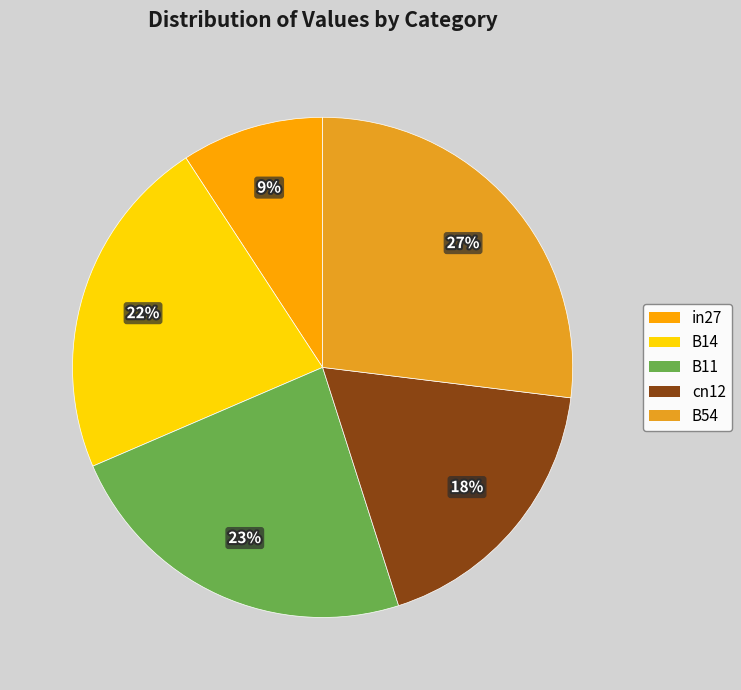

True or false: in27 accounts for 2% of the total.

False